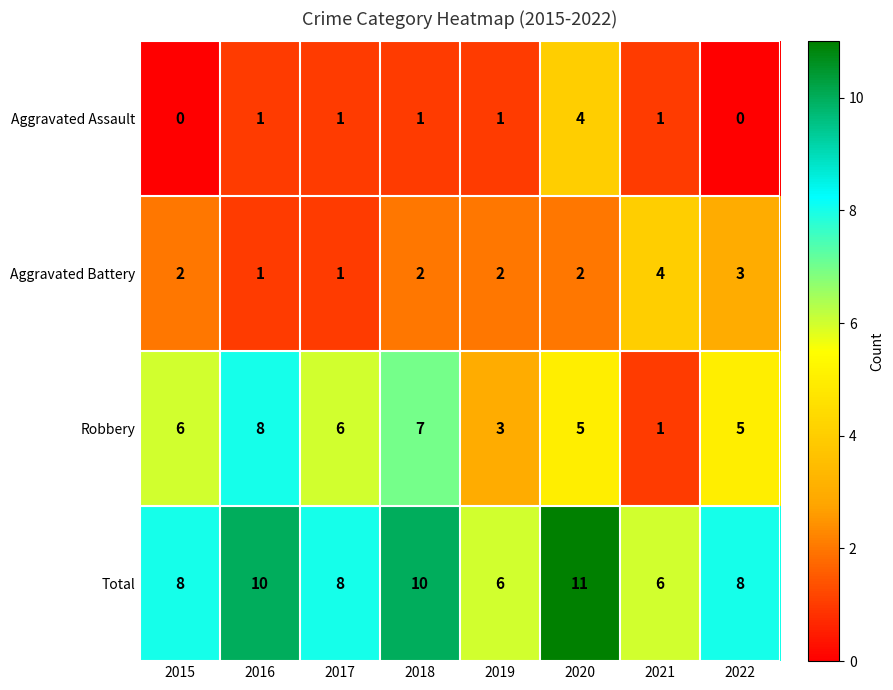

Which category has the highest value in the Aggravated Assault series?

2020